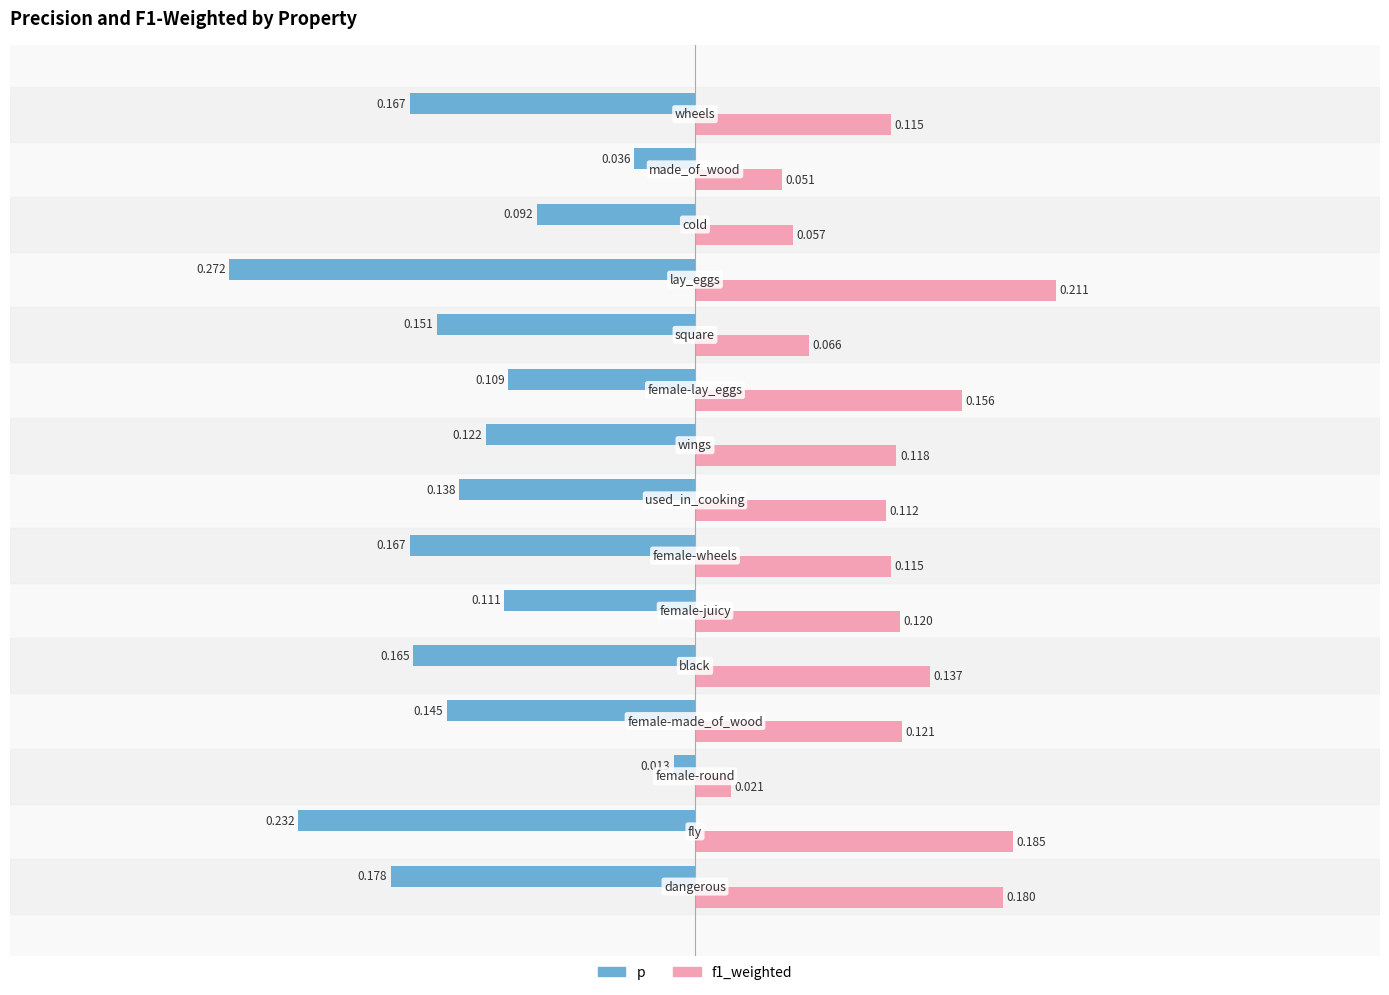

Which series has the widest spread of values?

p